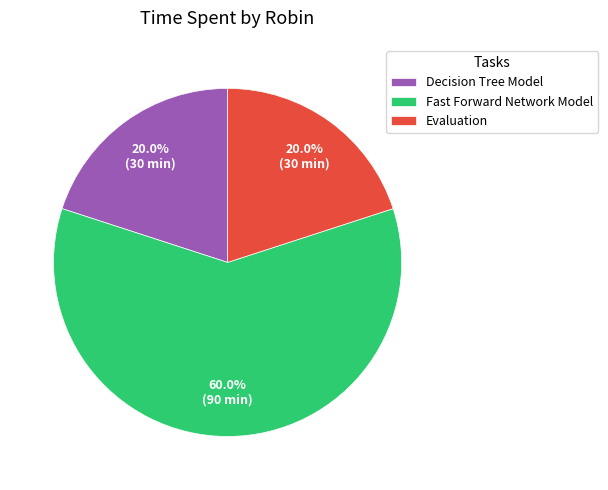

To the nearest percent, what is the difference between the largest and smallest slice percentages?

40%